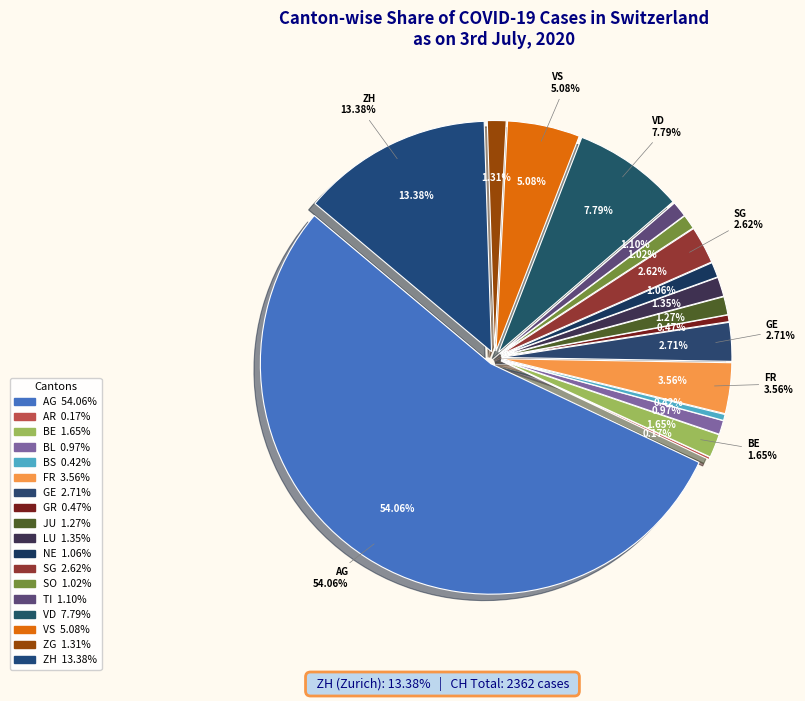

Is it true that JU is 11% of the pie?

False